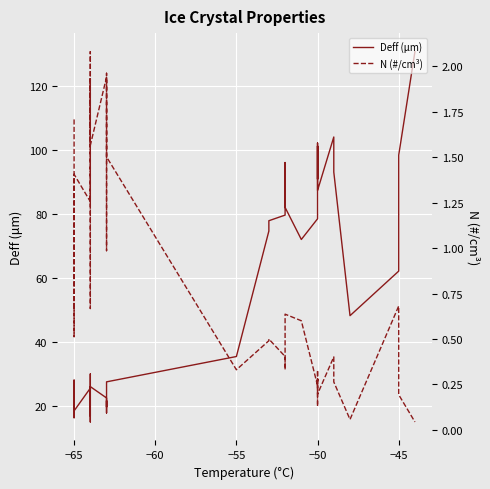

True or false: N (#/cm³) has a value of 0.1 at −45.

False